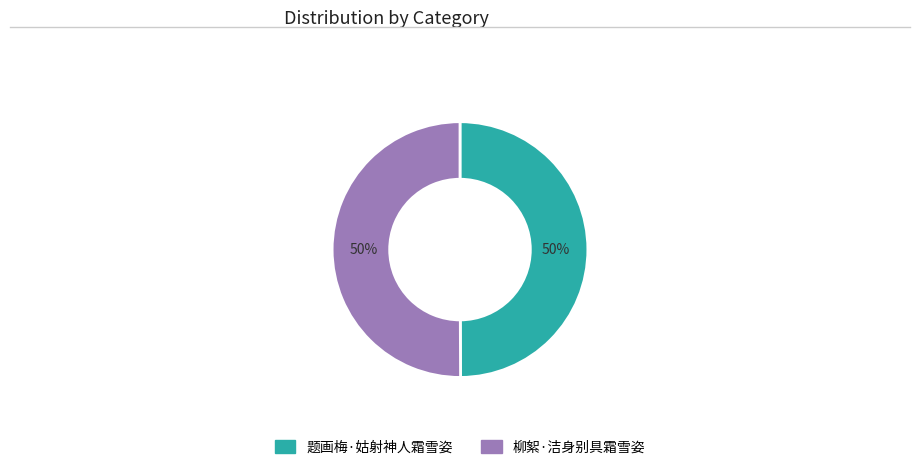

To the nearest percent, what percentage of the pie is 题画梅·姑射神人霜雪姿?

50%